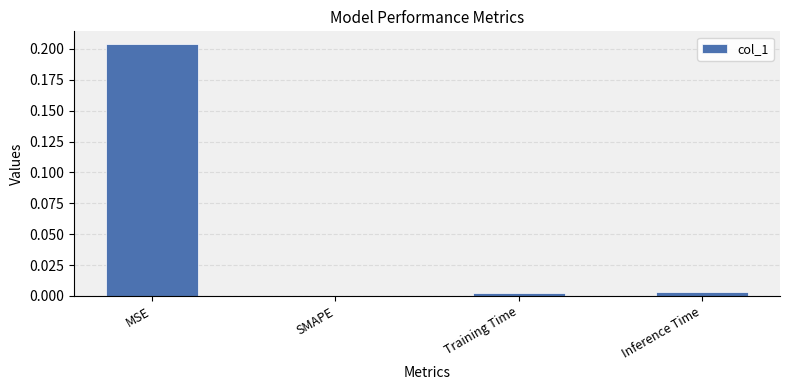

The value at SMAPE is 0.0. True or false?

True